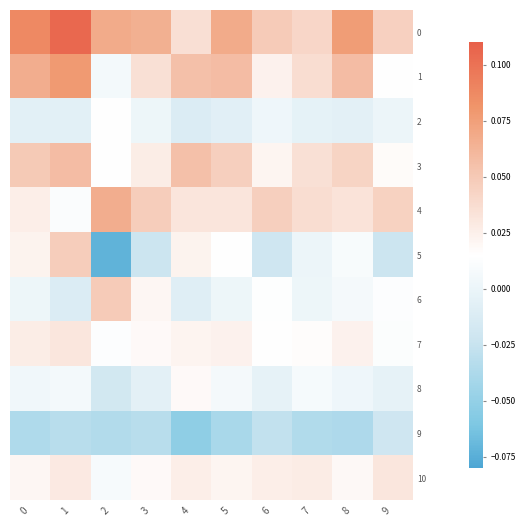

At which category does the chart reach its minimum across all series?

2